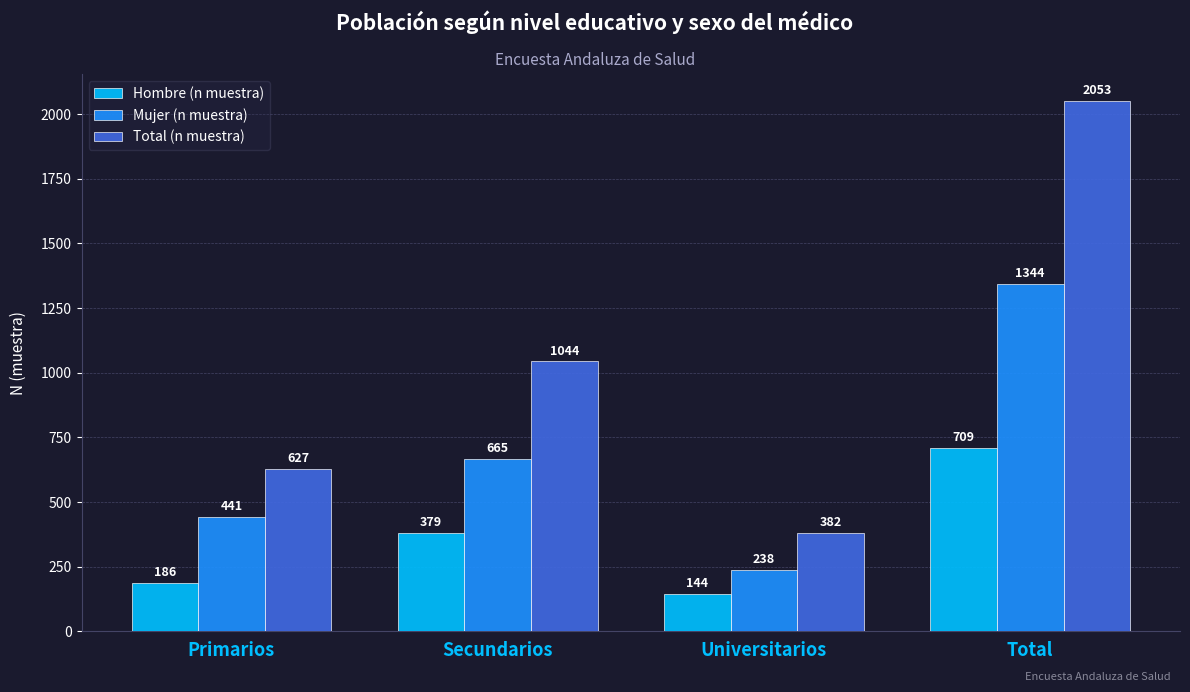

What is the sum of the Total (n muestra) values at Universitarios and Secundarios?

1426